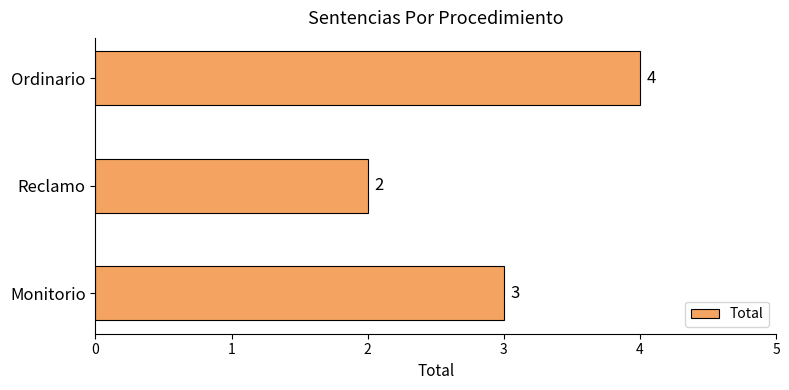

At which label is the value closest to 3?

Monitorio